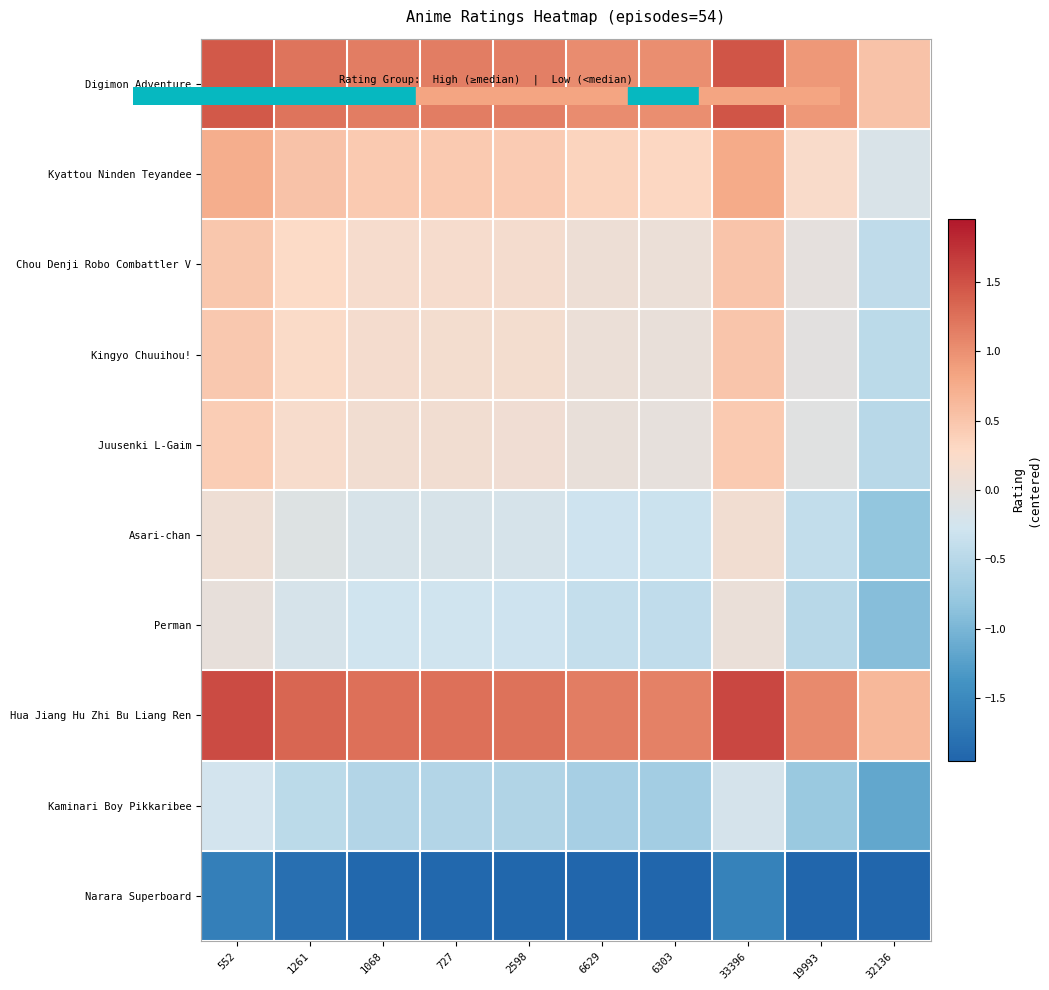

Between 19993 and 1068, which is larger?

1068